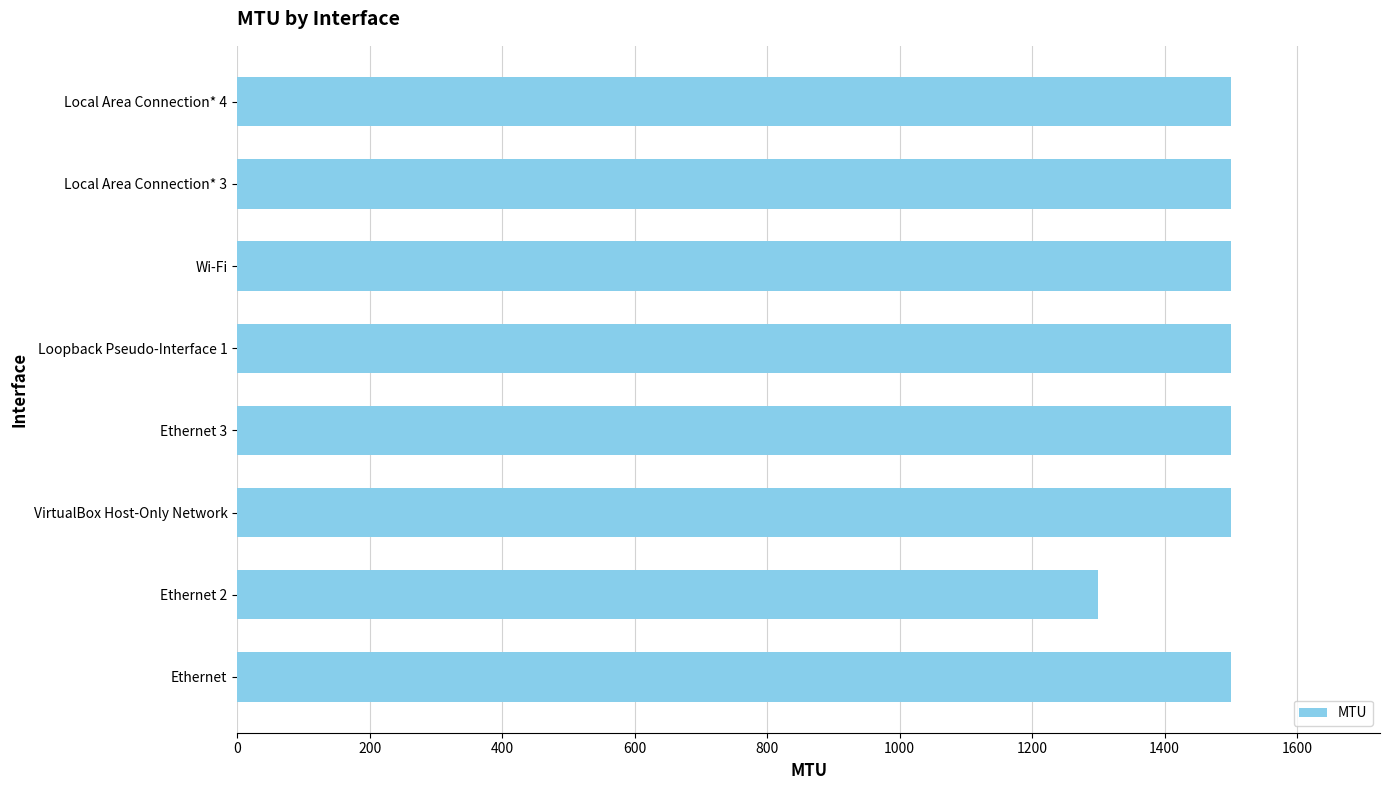

The value at Wi-Fi is 709. True or false?

False